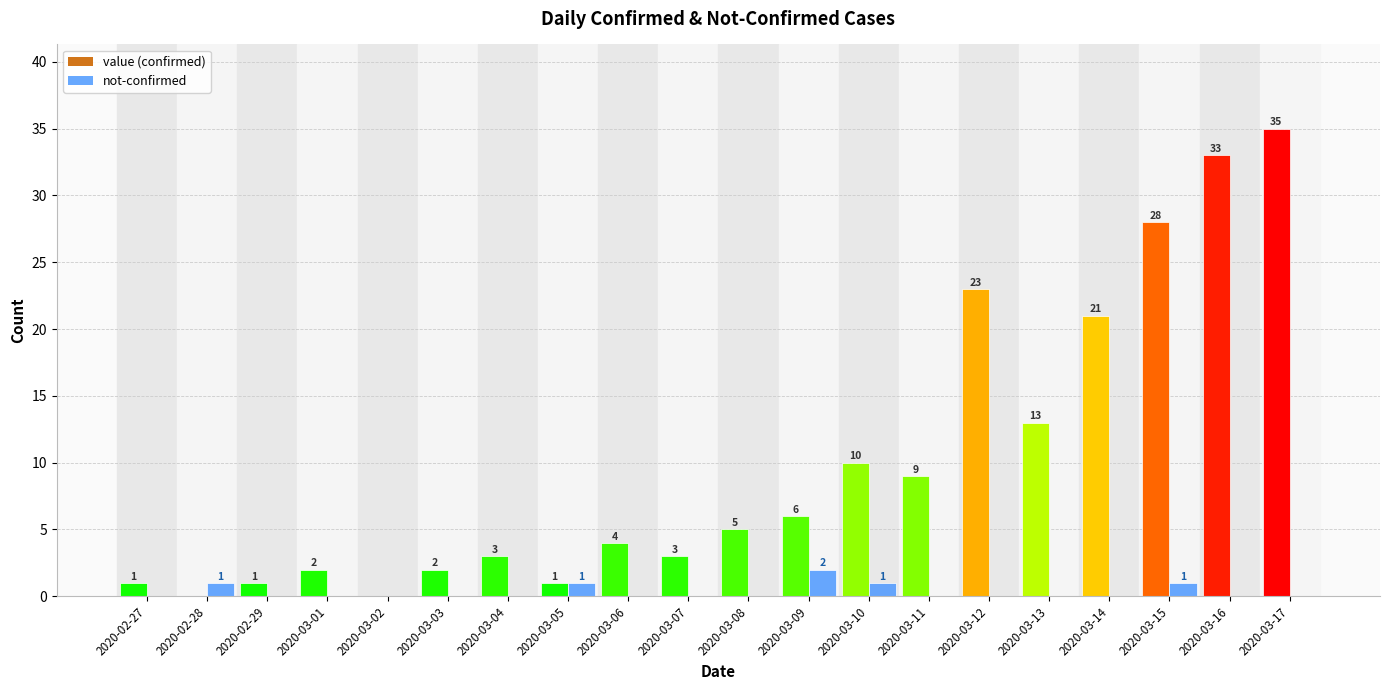

Reading left to right, transcribe all the data shown in this chart.

value: 1	0	1	2	0	2	3	1	4	3	5	6	10	9	23	13	21	28	33	35
not-confirmed: 0	1	0	0	0	0	0	1	0	0	0	2	1	0	0	0	0	1	0	0